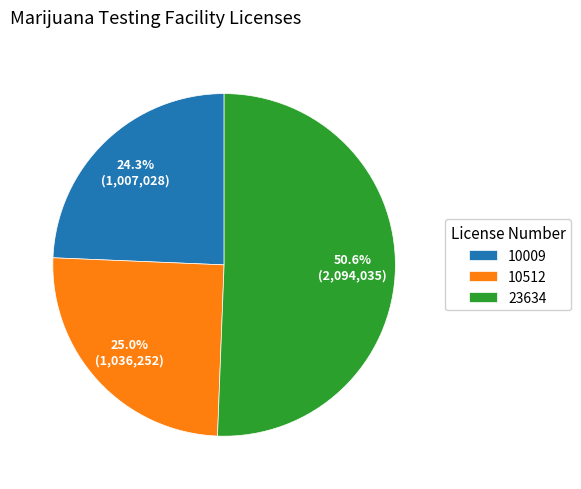

Approximately how many times larger is the value at 10009 compared to 23634?

0.5